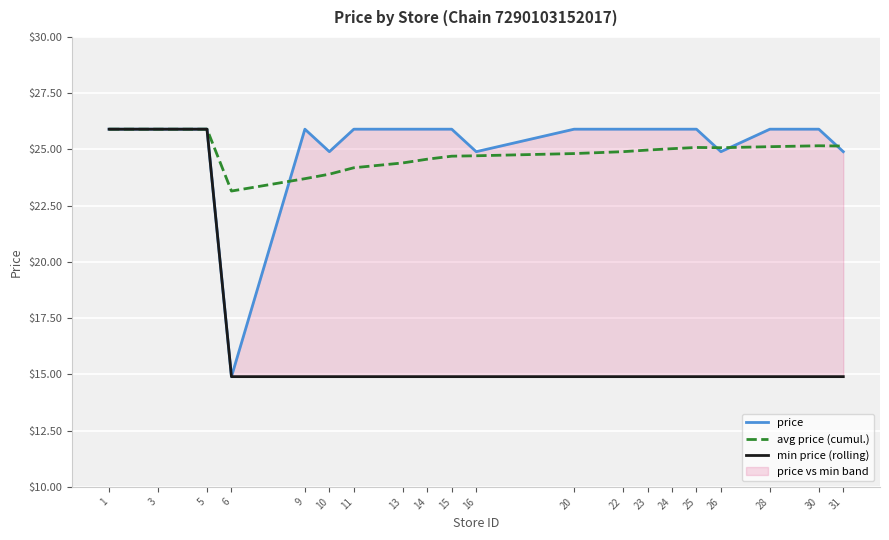

The avg price (cumul.) series shows 25.1 at 26. True or false?

True